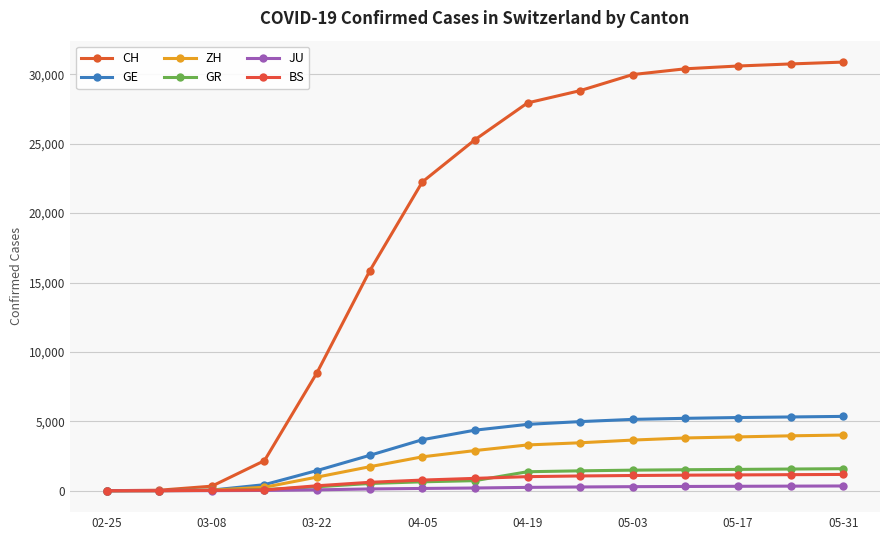

Rank the series by their maximum value, from highest to lowest.

CH, GE, ZH, GR, BS, JU